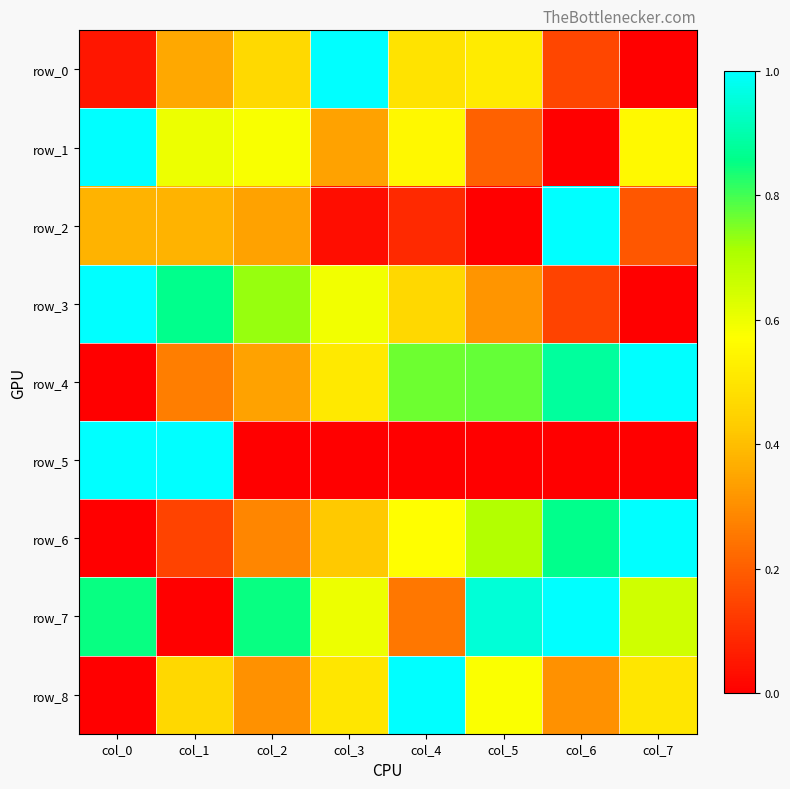

Rank the series by their maximum value, from highest to lowest.

row_0, row_1, row_2, row_3, row_4, row_5, row_6, row_7, row_8